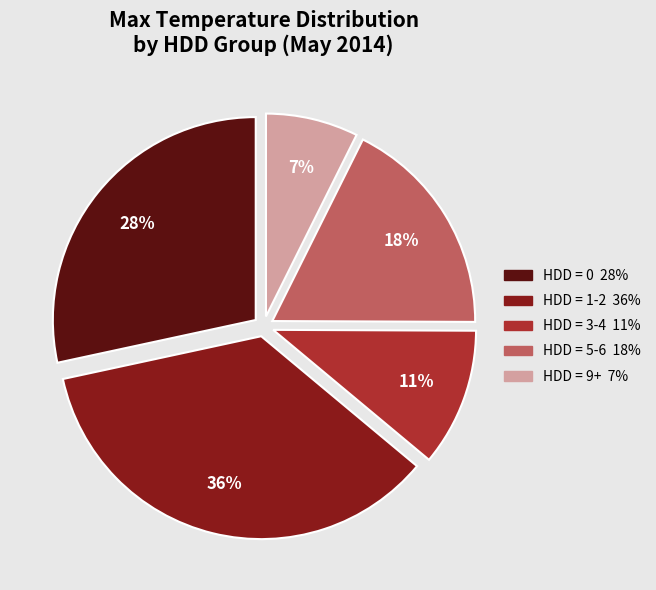

To the nearest percent, what is the average slice percentage?

20%